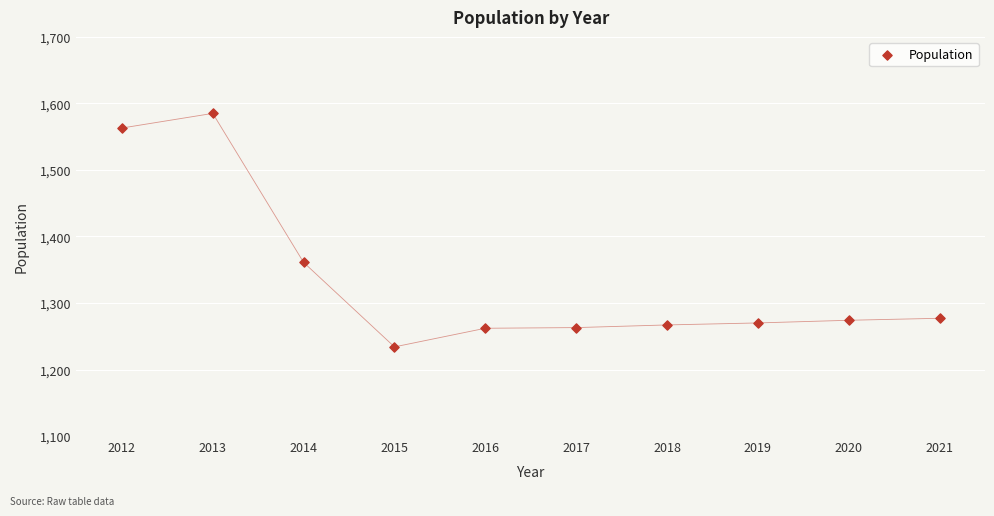

What Y value in the scatter plot is closest to 1409?

1361